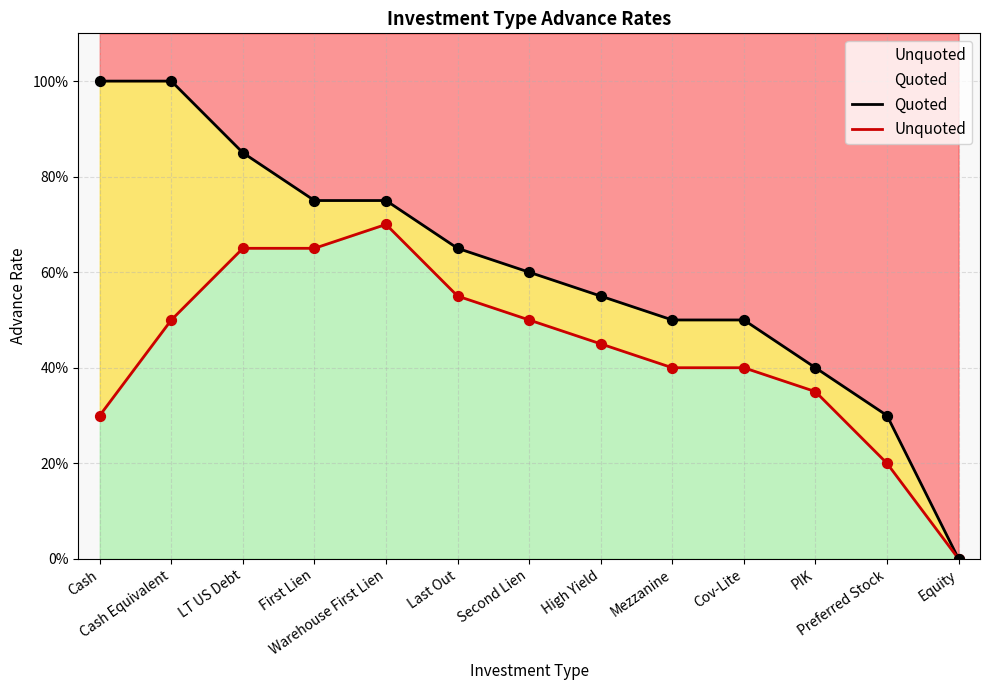

Which series contains the lowest Y value?

Quoted